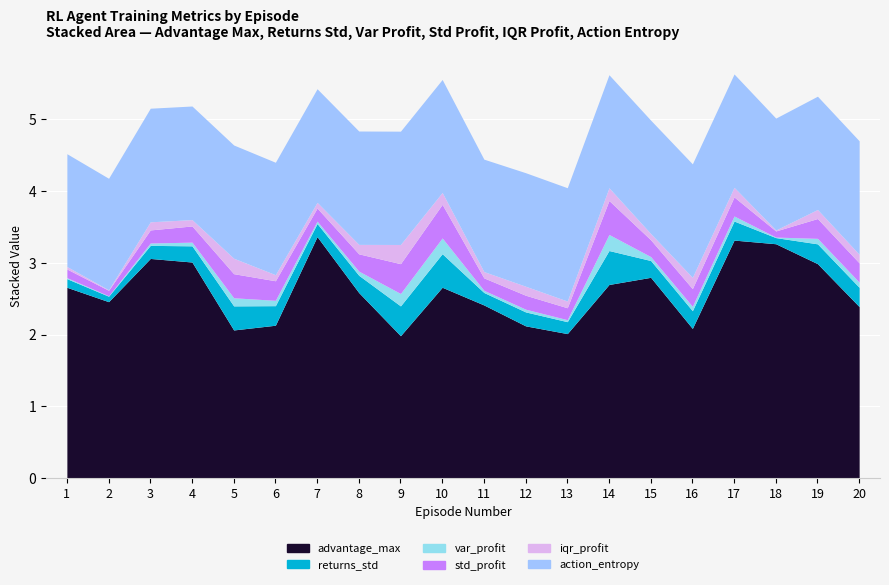

At which label does std_profit reach its minimum?

2